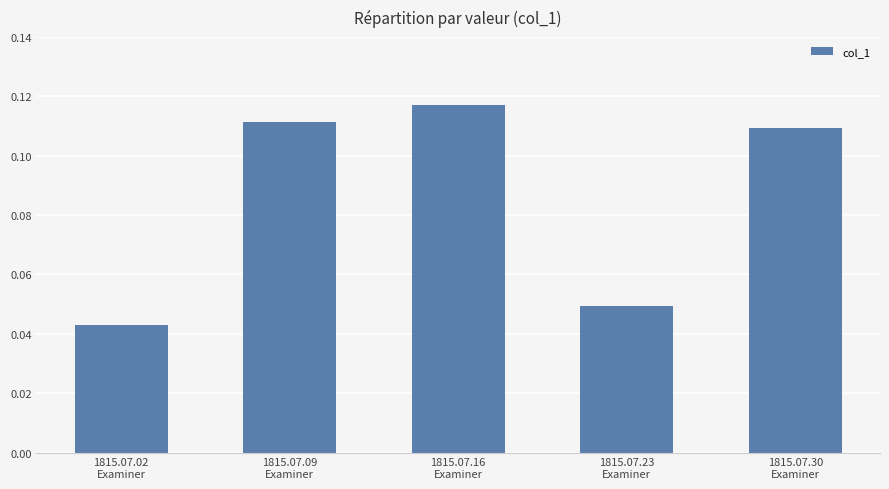

What is the label of the 4th bar from the right?

1815.07.09
Examiner